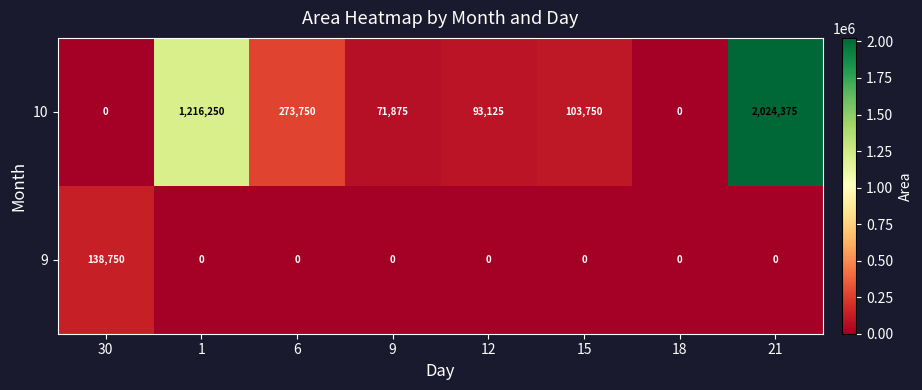

At how many categories does at least one series exceed 1754897?

1